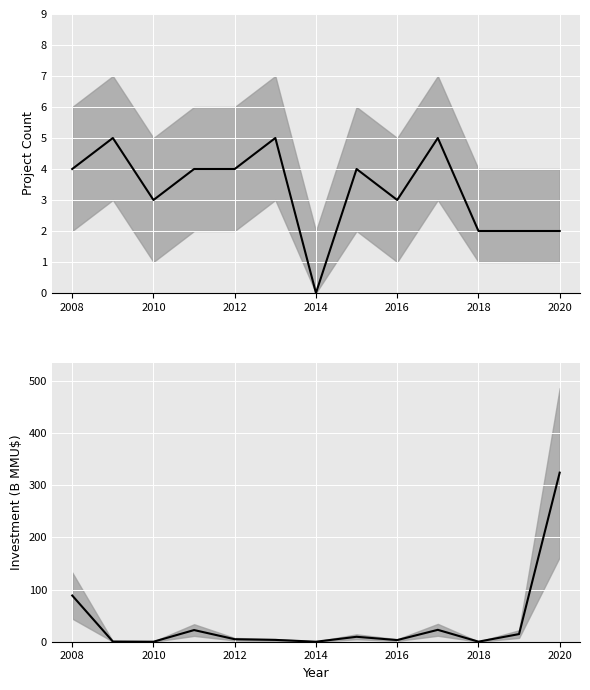

What is the total value across all series at 2018?

2.1